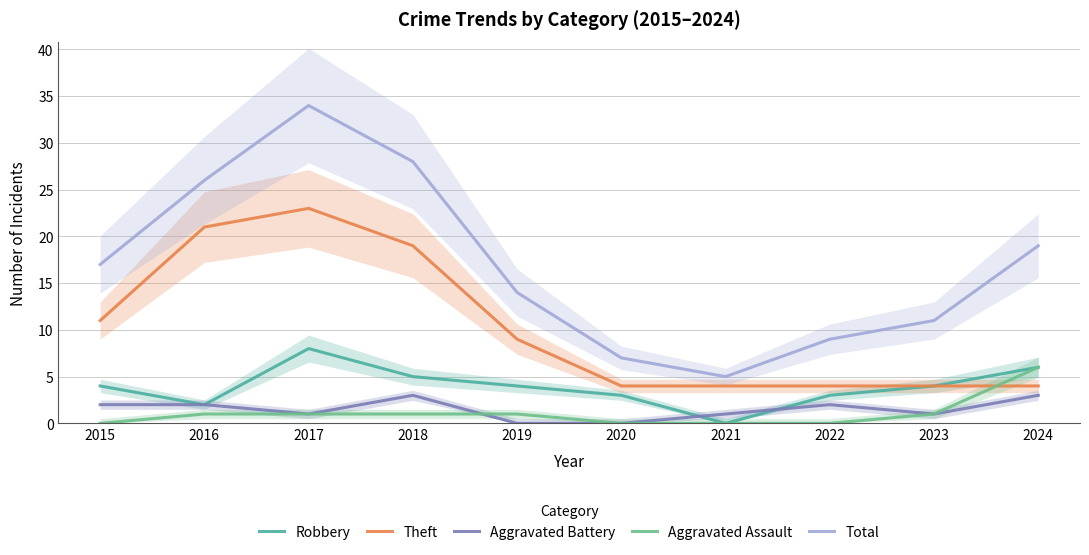

How many data points in Total are above 17?

4